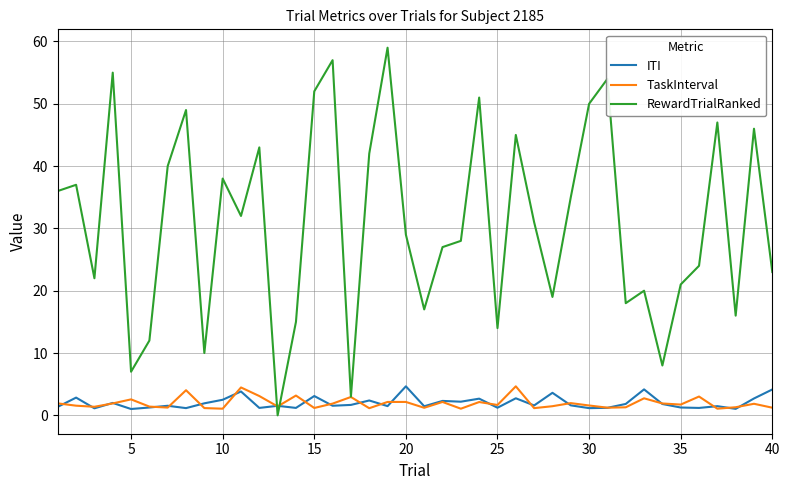

What is the sum of all RewardTrialRanked values?

1232.0